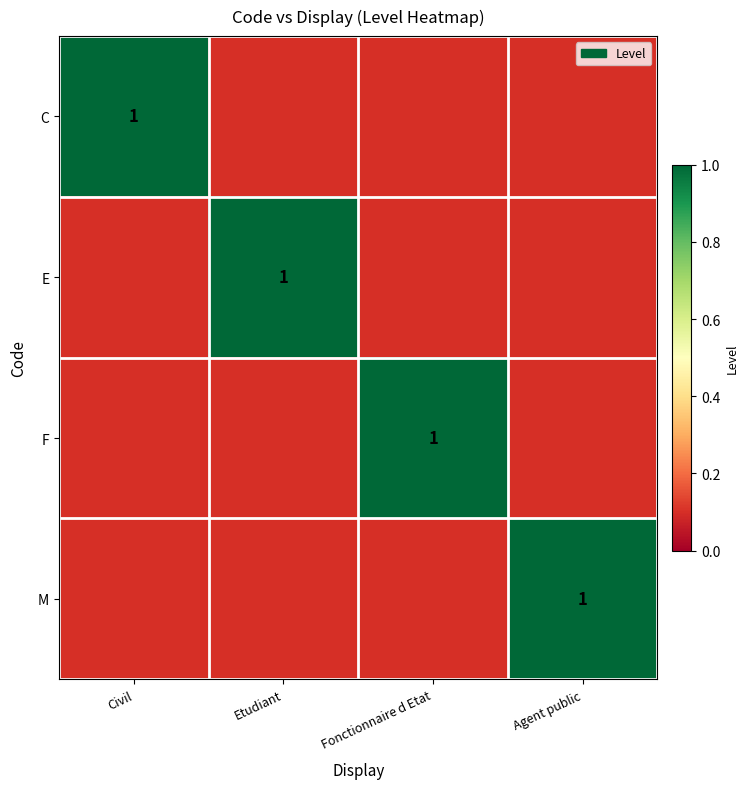

The E series shows 0.4 at Etudiant. True or false?

False